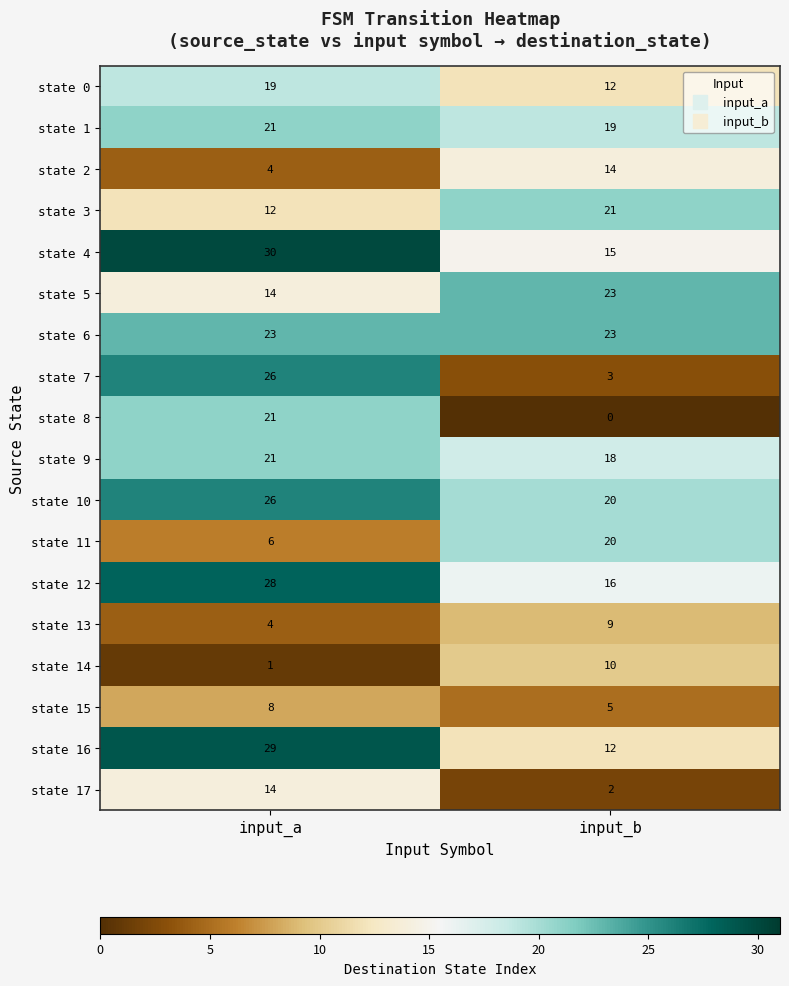

Rank the categories by state 7 value from lowest to highest.

input_b, input_a